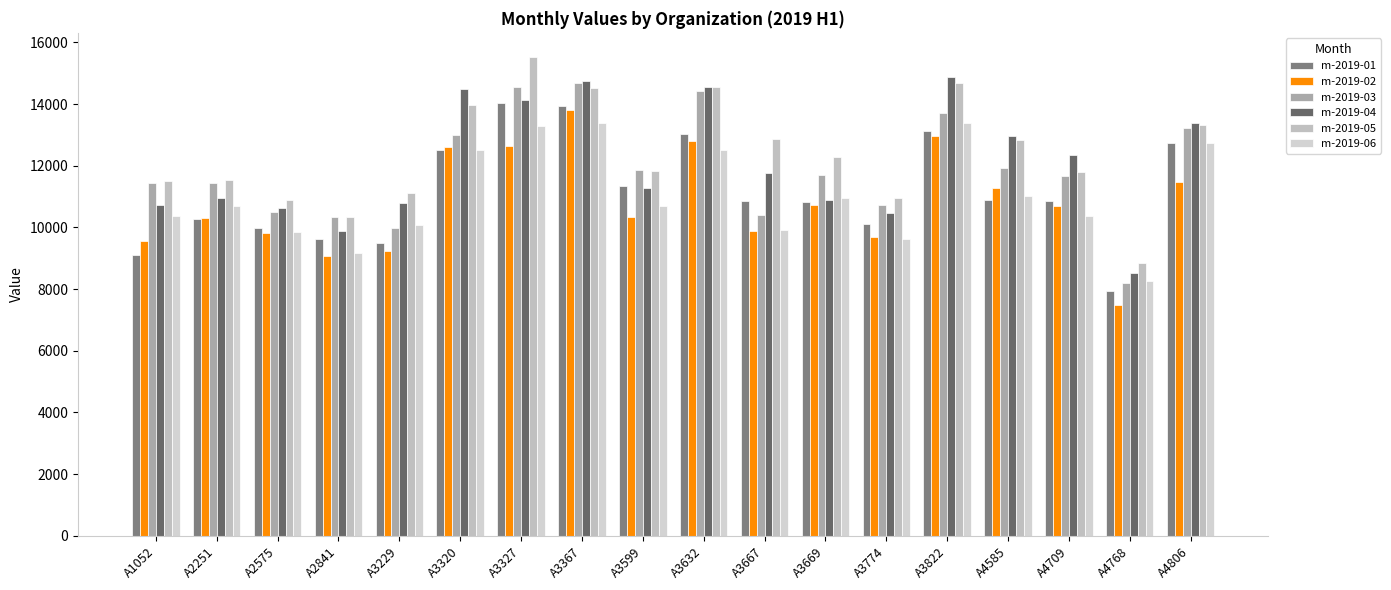

What is the value of the m-2019-01 bar at the 18th from the left?

12729.5